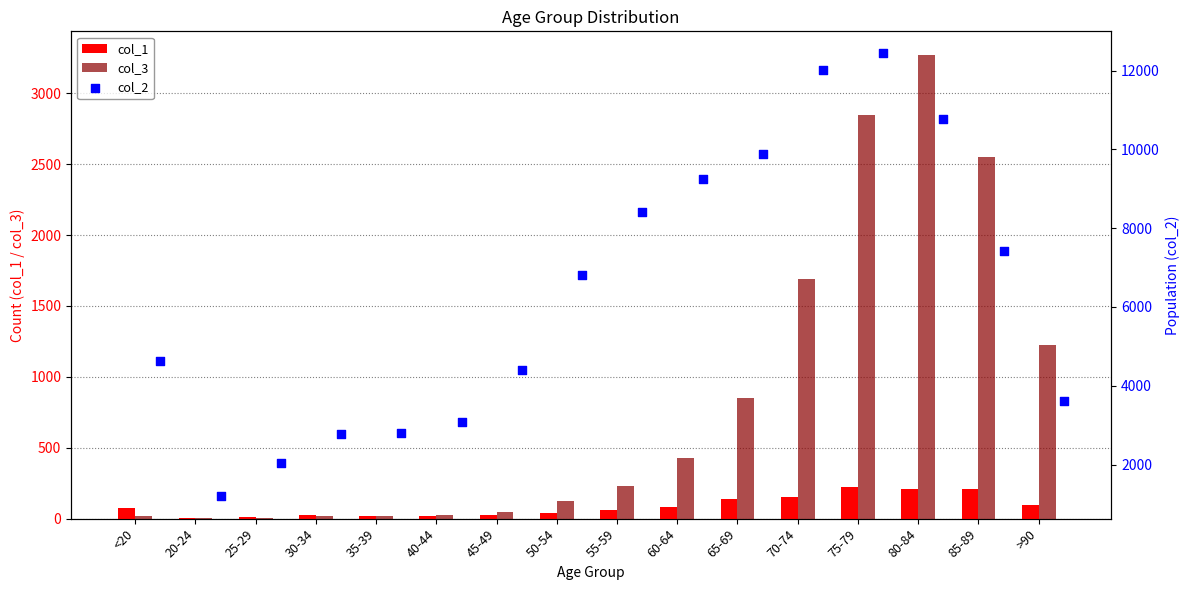

Which series has the largest total across all categories?

col_2